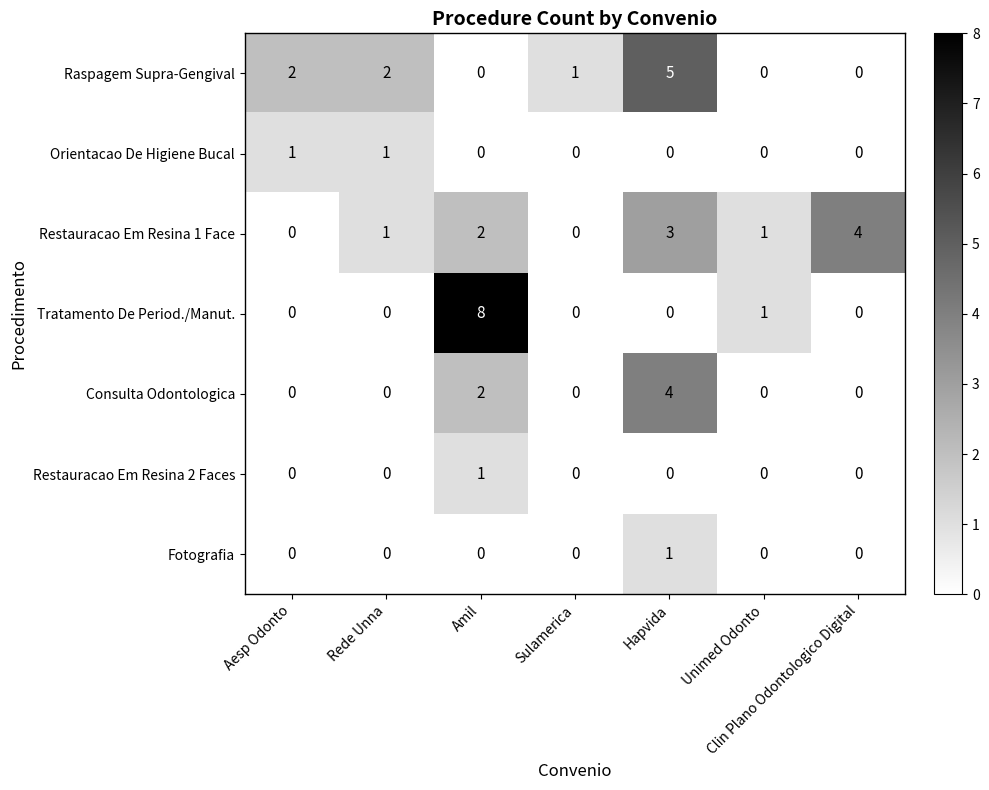

What is the greatest value displayed?

8